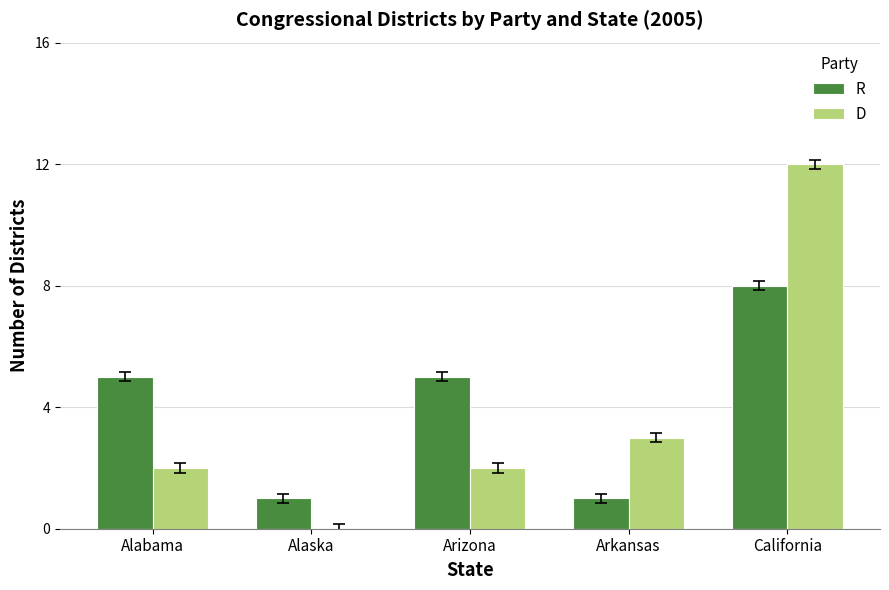

The value of R at Arkansas is 1. True or false?

True